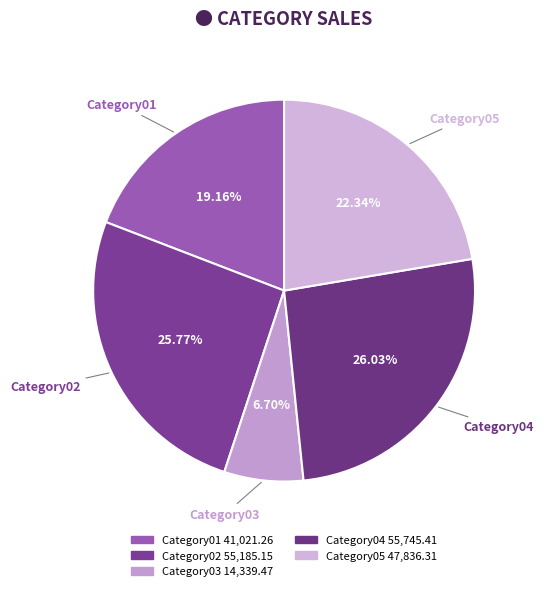

How many slices are in this pie chart?

5